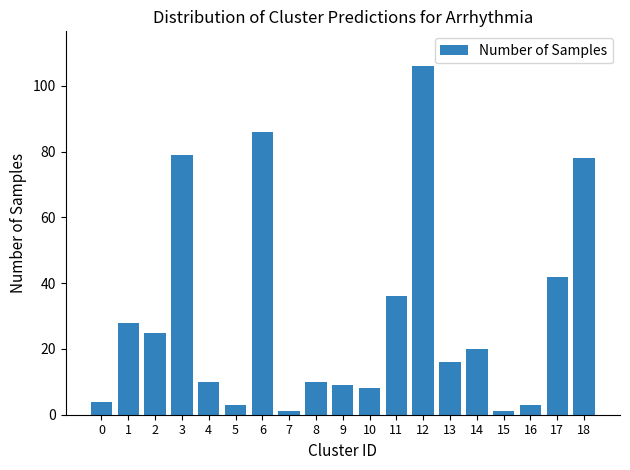

What is the greatest value displayed?

106